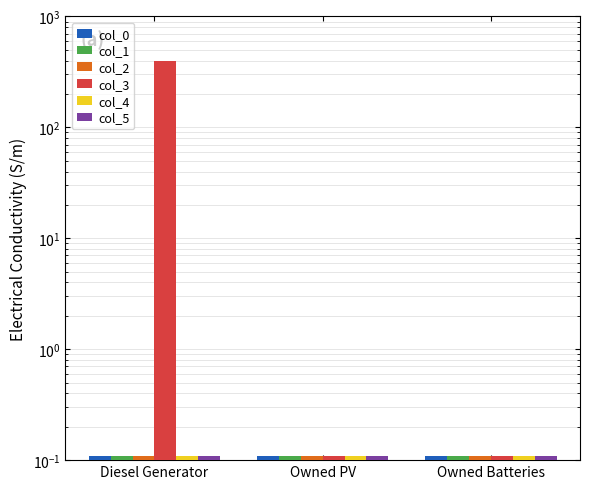

Which category has the lowest value in the col_1 series?

Diesel Generator